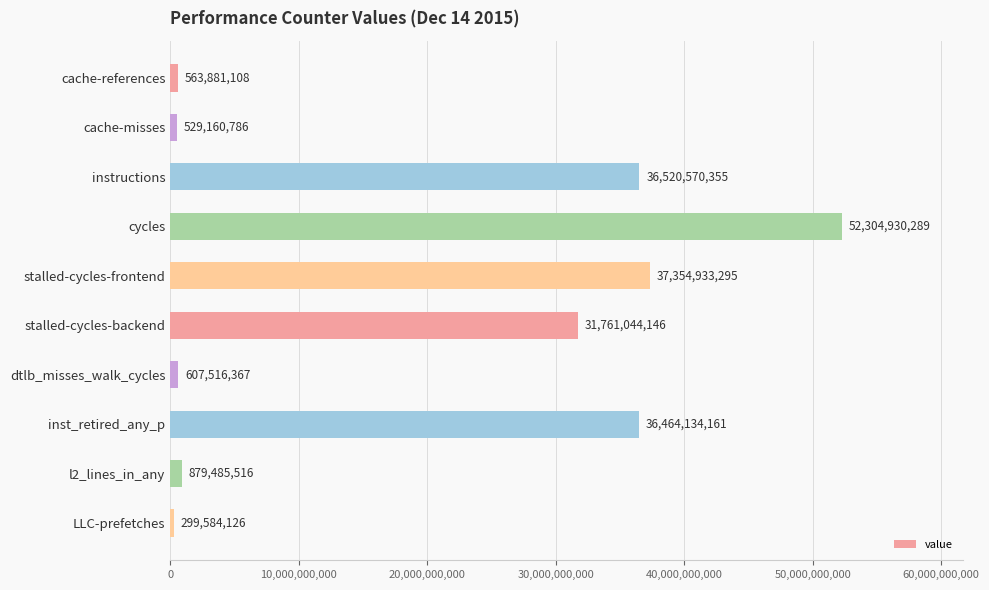

The value at l2_lines_in_any is 879485516. True or false?

True